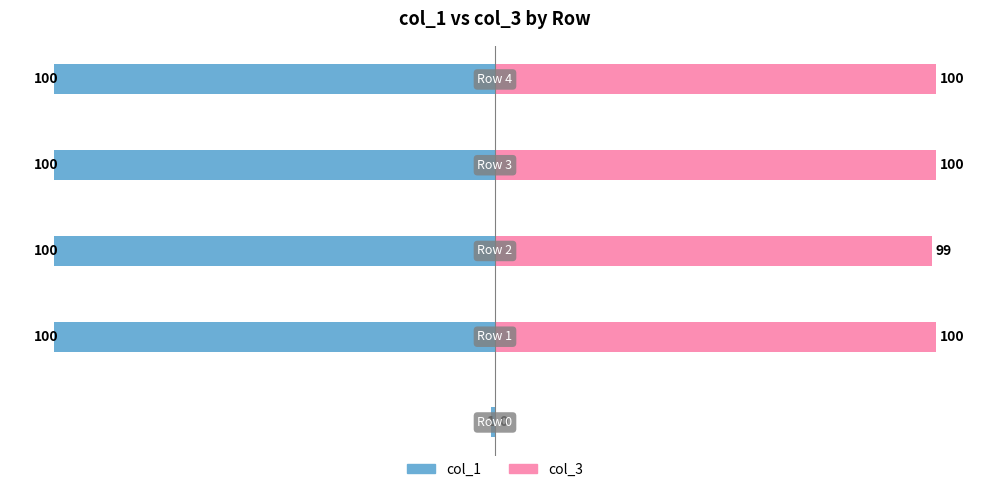

Is the value of col_1 at 1 greater than the value of col_3 at 4?

No